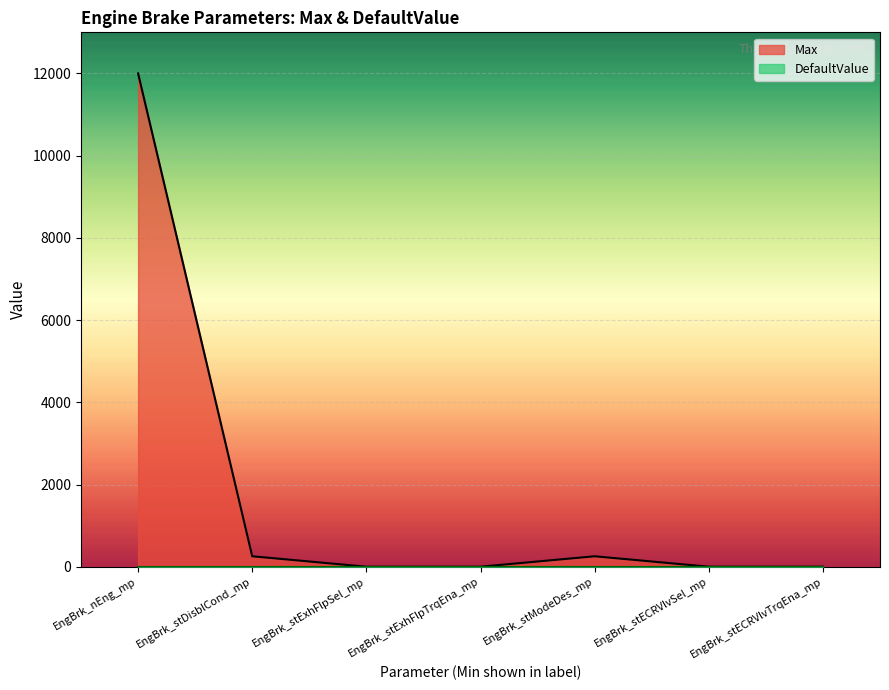

What is the average value?

1788